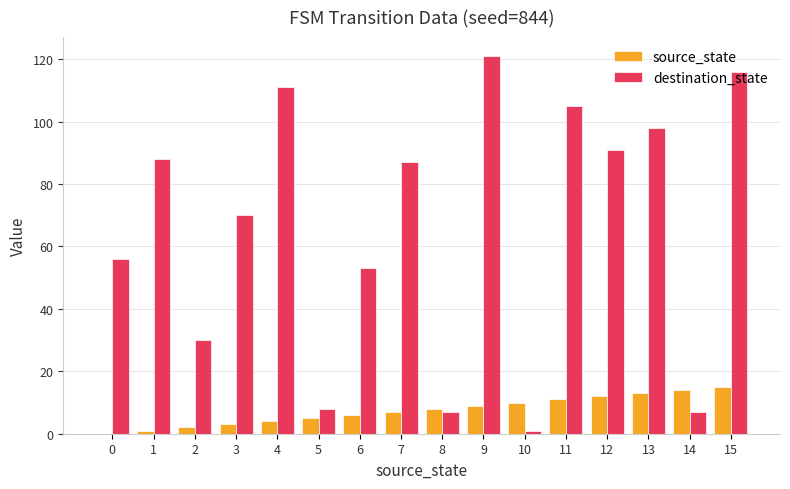

What is the total value across all series at 1?

89